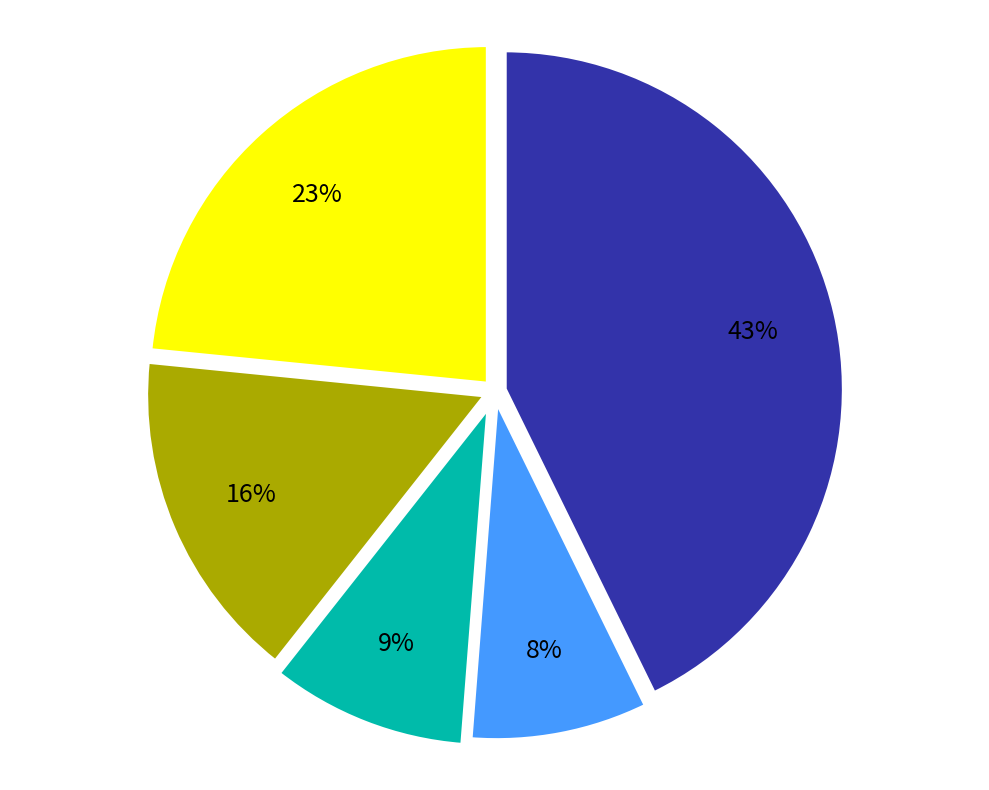

Does any single category account for the majority?

No